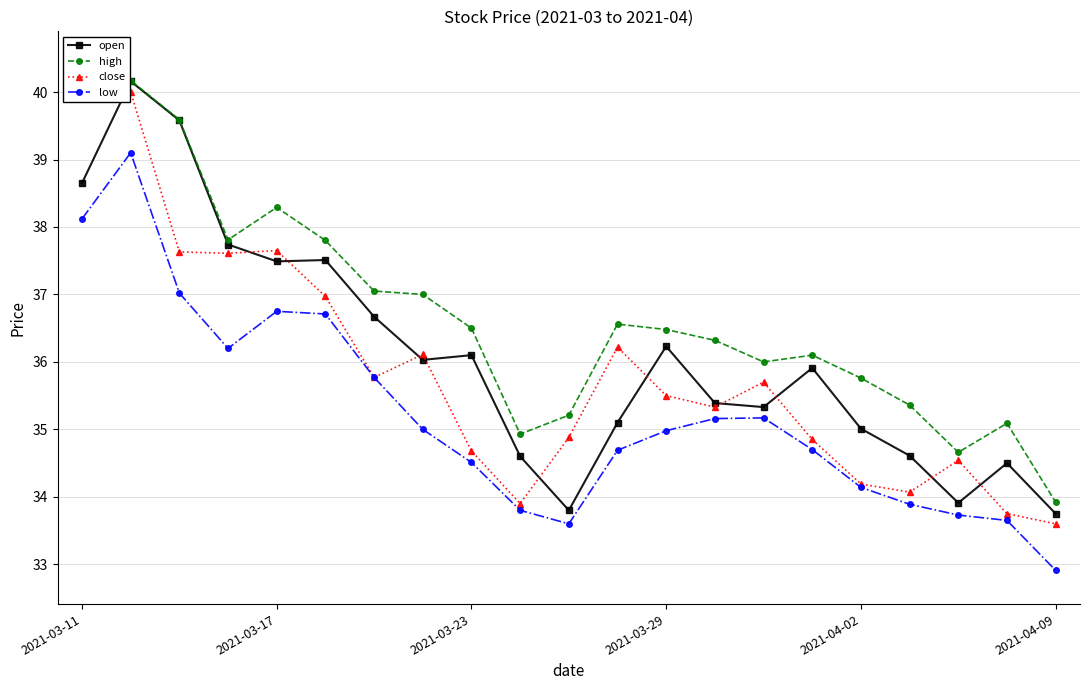

At which label is open closest to 36?

7